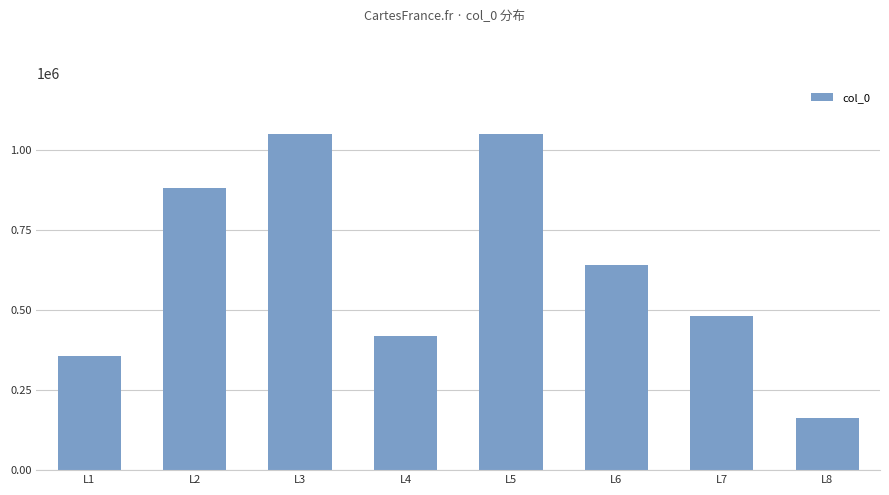

What is the smallest value displayed?

162335